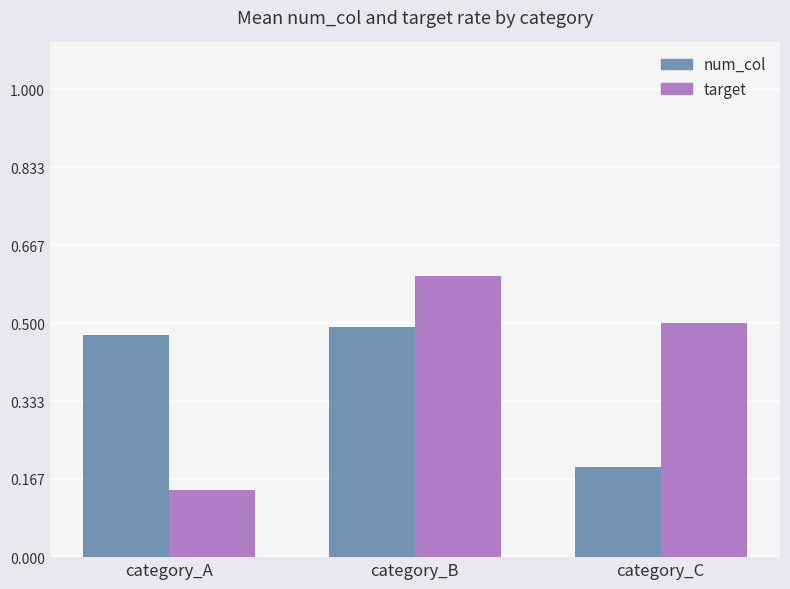

What is the total value across all series at category_A?

0.6